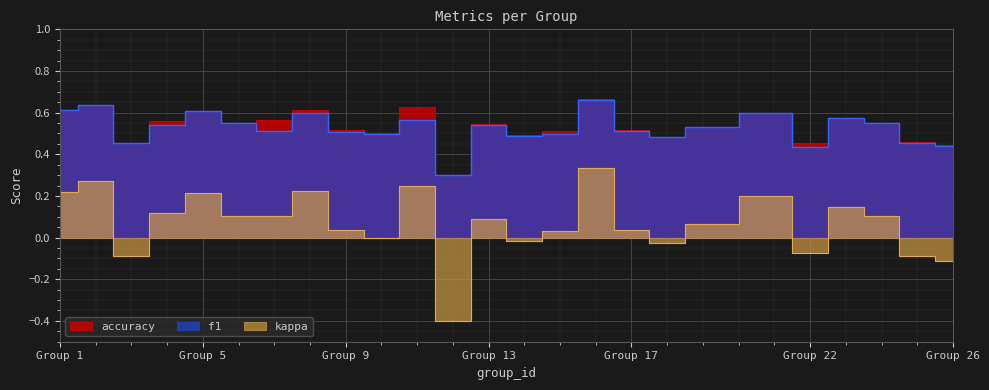

Is the value of accuracy at 5 greater than the value of f1 at 14?

Yes